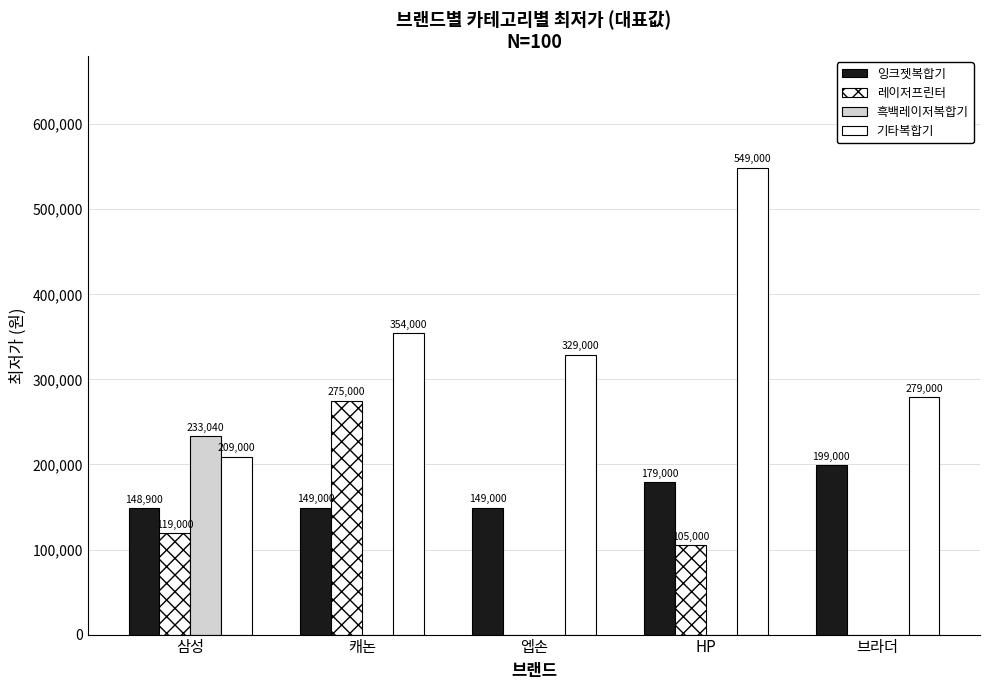

Which has a higher value, 브라더 or 삼성?

브라더